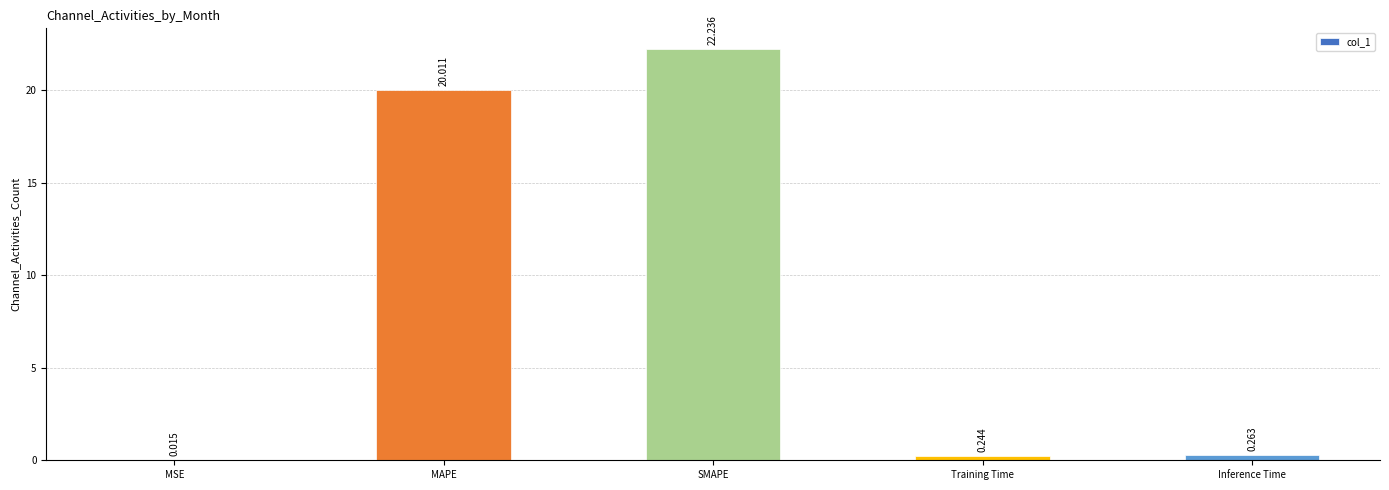

Which has a higher value, MSE or MAPE?

MAPE